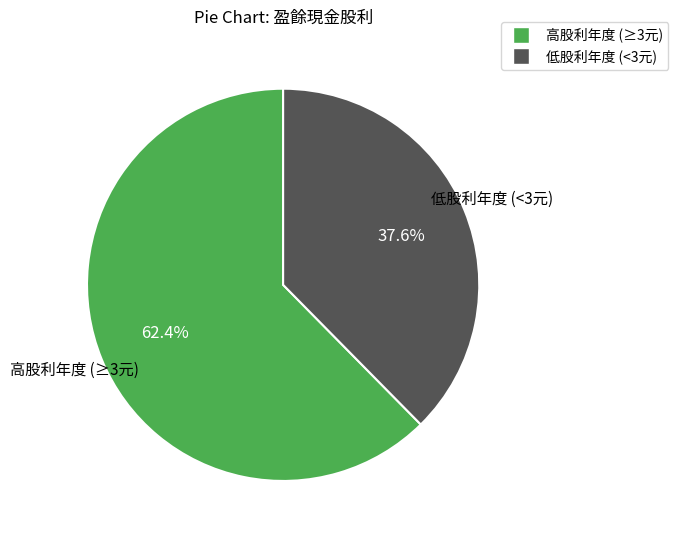

Is there any slice that represents more than half of the pie?

Yes